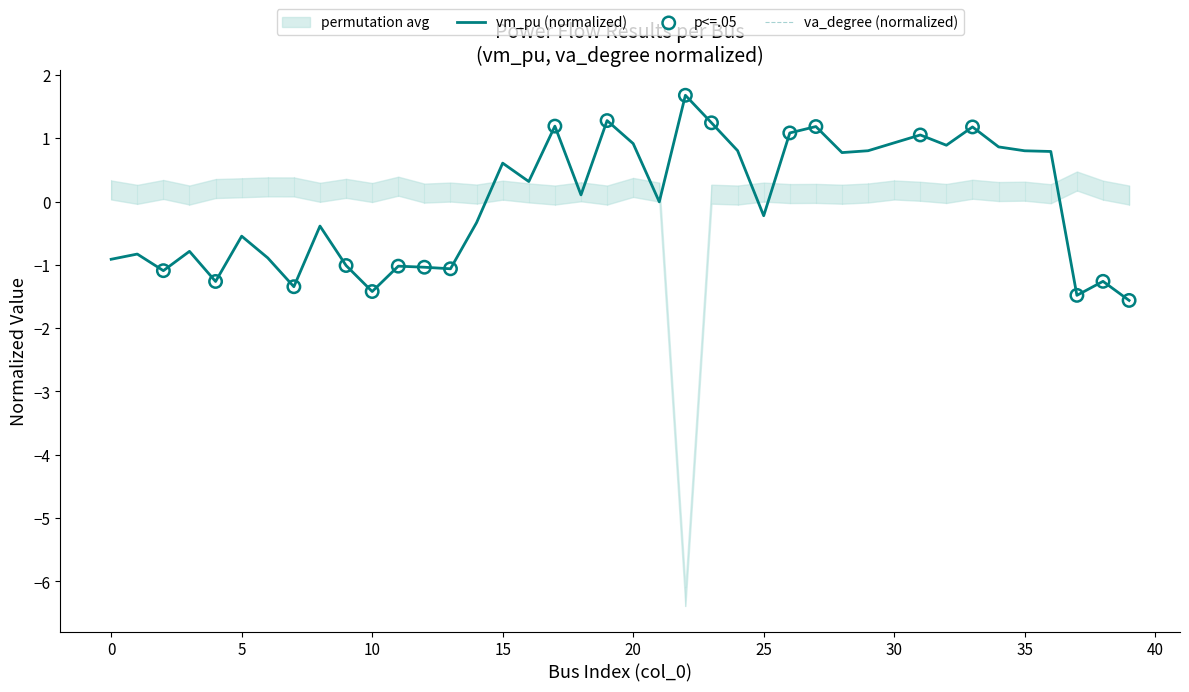

Is the value of va_degree at 39 greater than the value of vm_pu at 1?

No